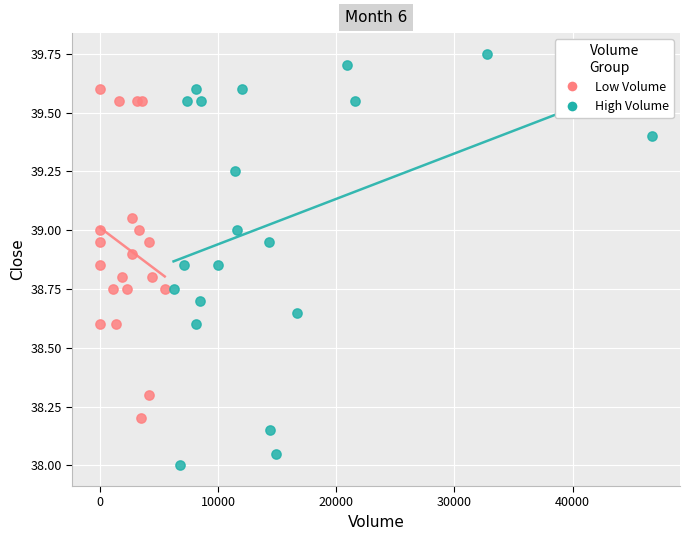

Which series contains the highest Y value?

High Volume